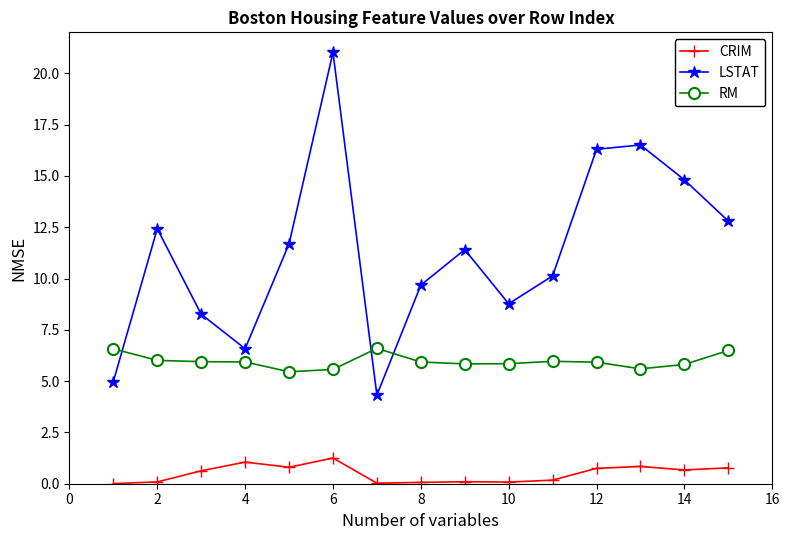

Rank the series by their maximum value, from highest to lowest.

LSTAT, RM, CRIM